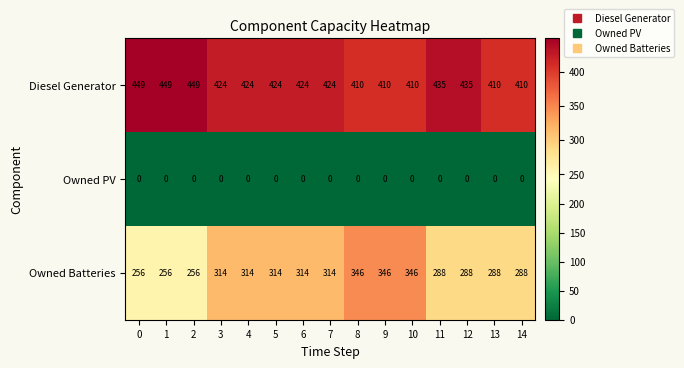

The Owned Batteries series shows 346 at 10. True or false?

True